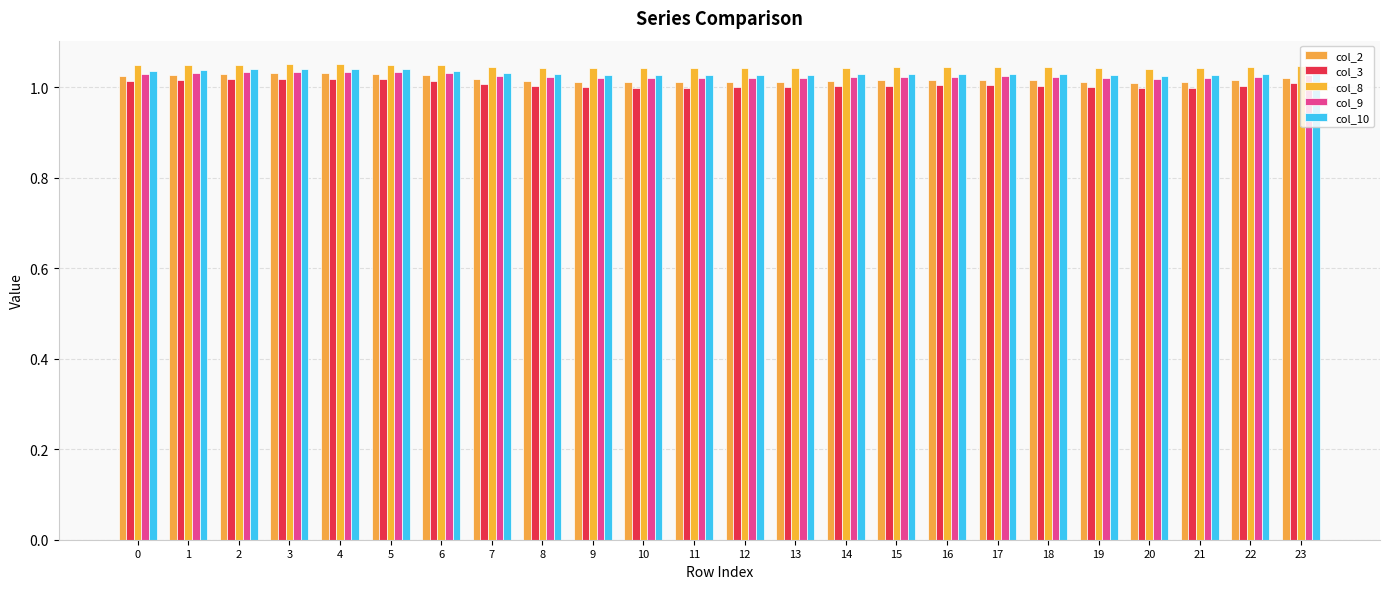

Does the chart contain any negative values?

No